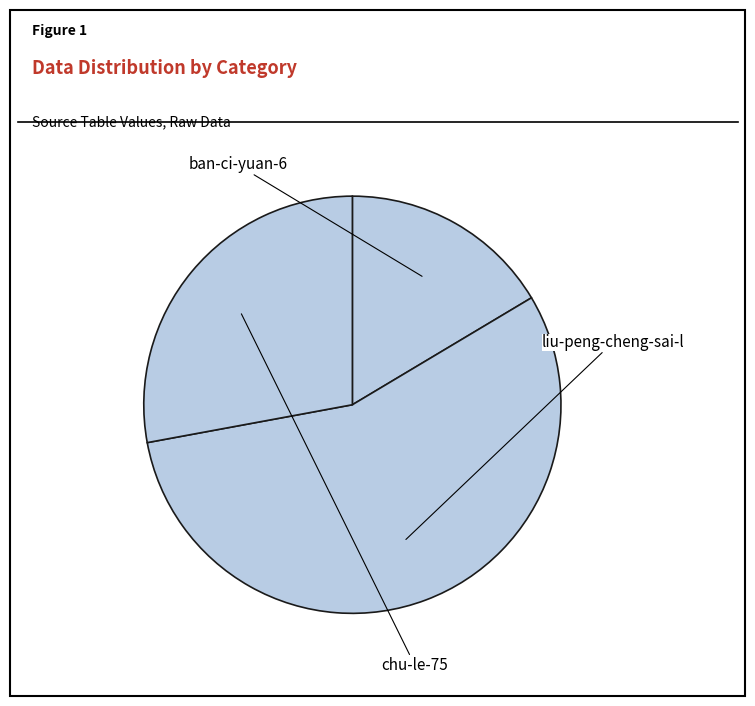

What is the largest slice in the pie chart?

liu-peng-cheng-sai-l